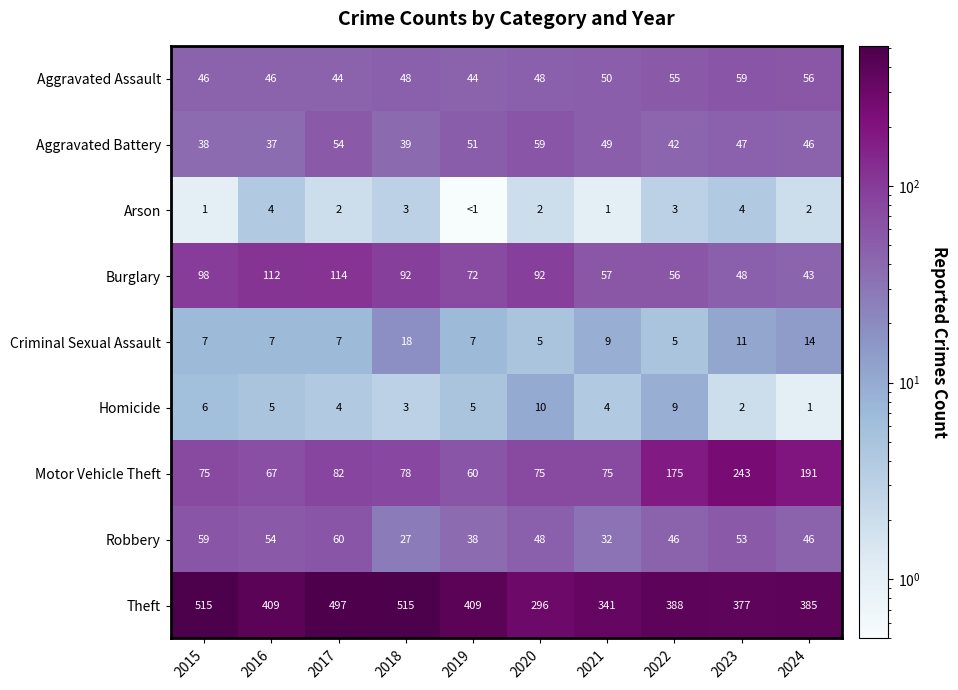

At which category does the chart reach its minimum across all series?

2019